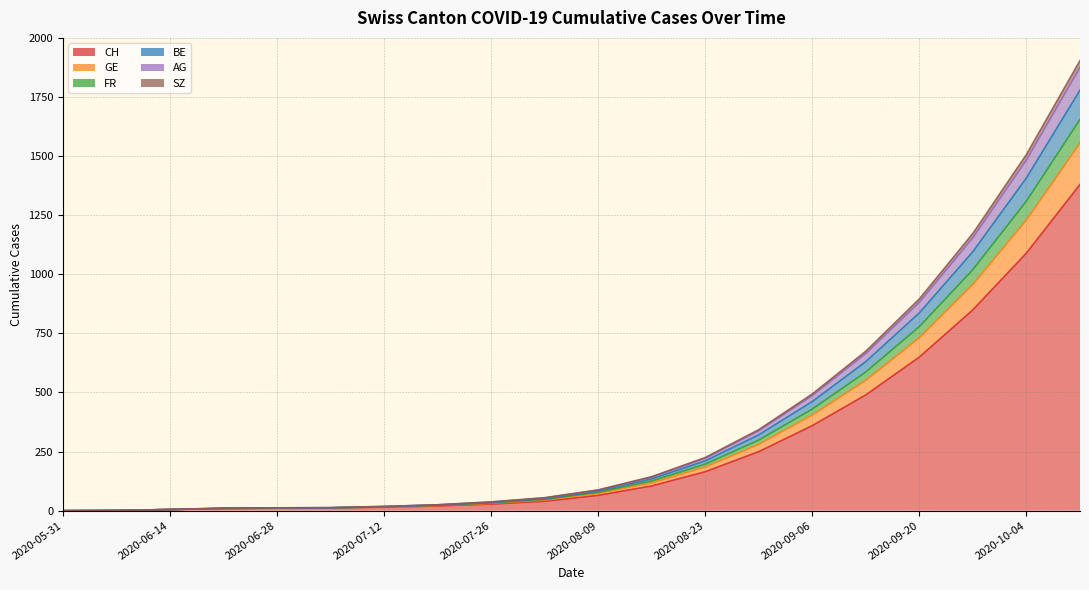

What is the difference between the highest and lowest values at 2020-10-11?

524